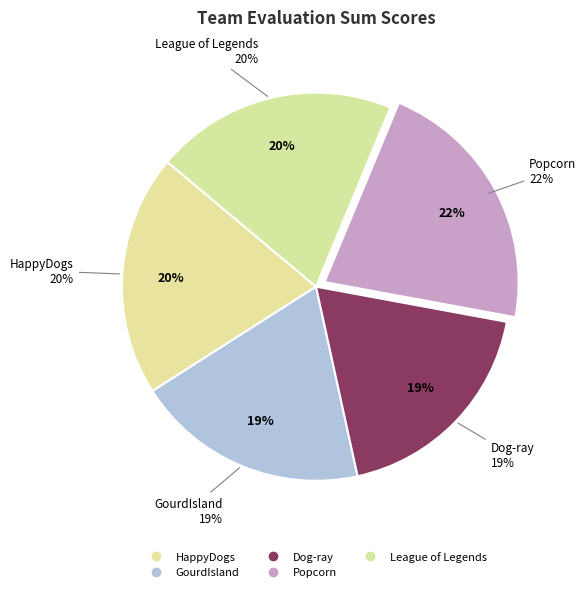

To the nearest percent, what is the difference between the League of Legends and Dog-ray slice percentages?

1%